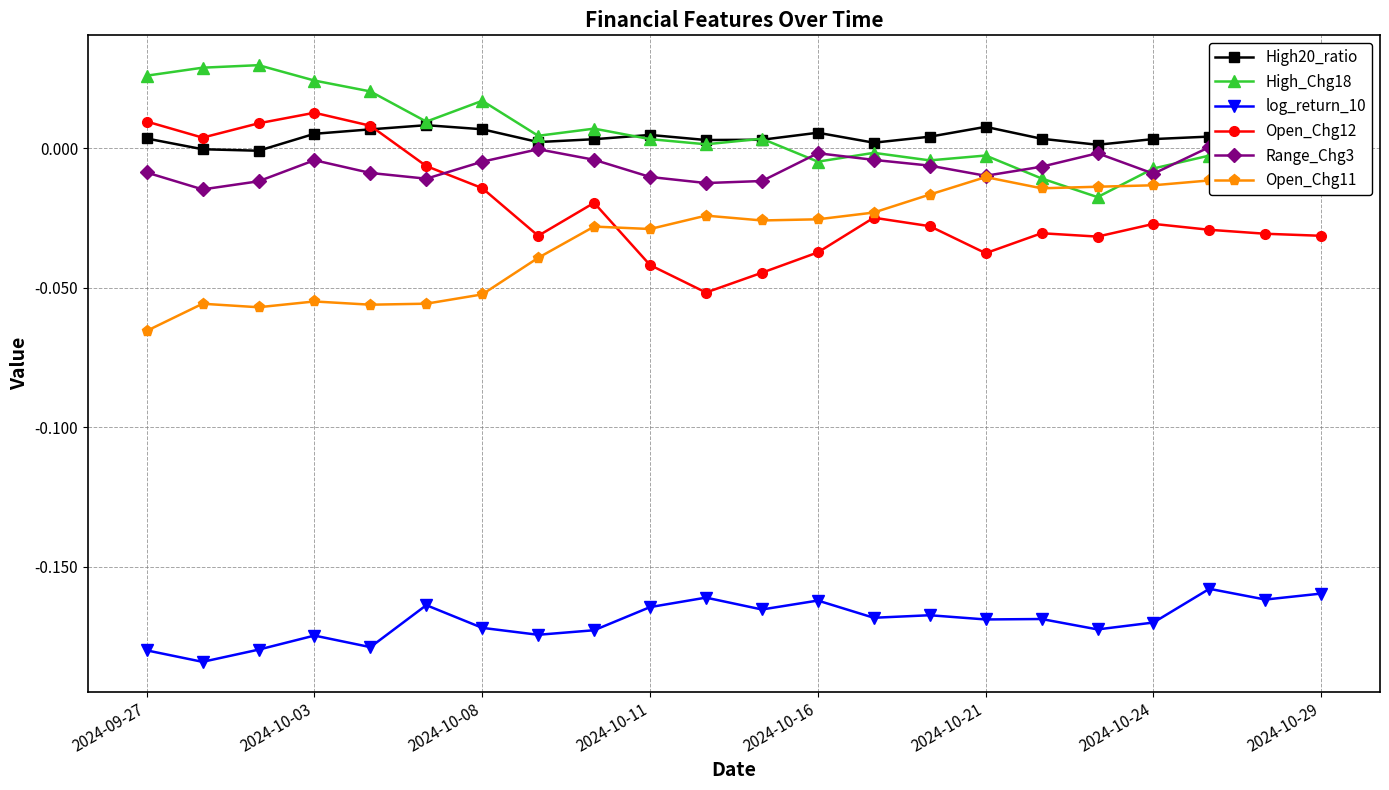

At 11, list the series in order from largest to smallest.

High_Chg18, High20_ratio, Range_Chg3, Open_Chg11, Open_Chg12, log_return_10